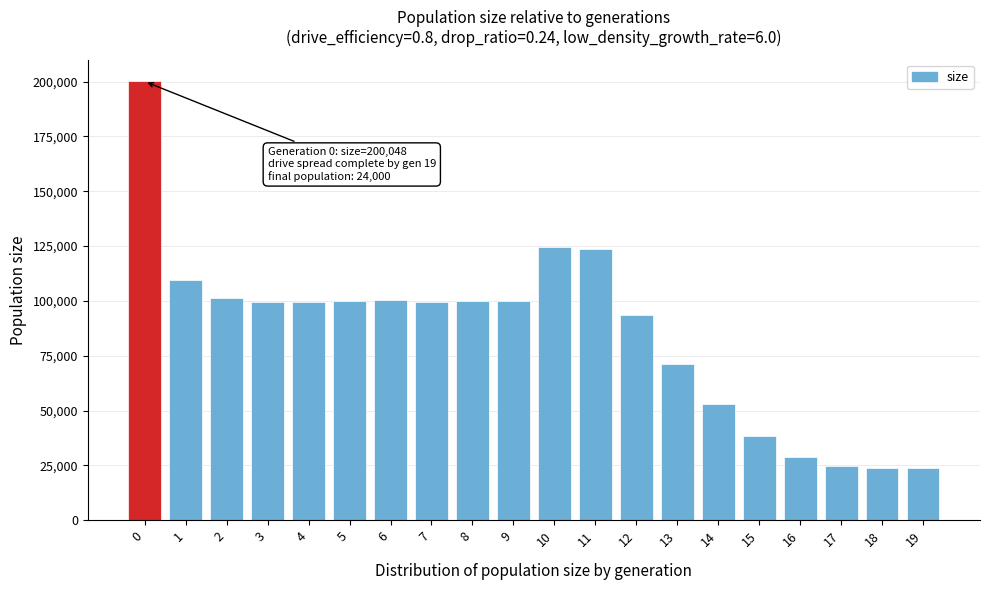

What is the value of the 1st bar from the left?

200048